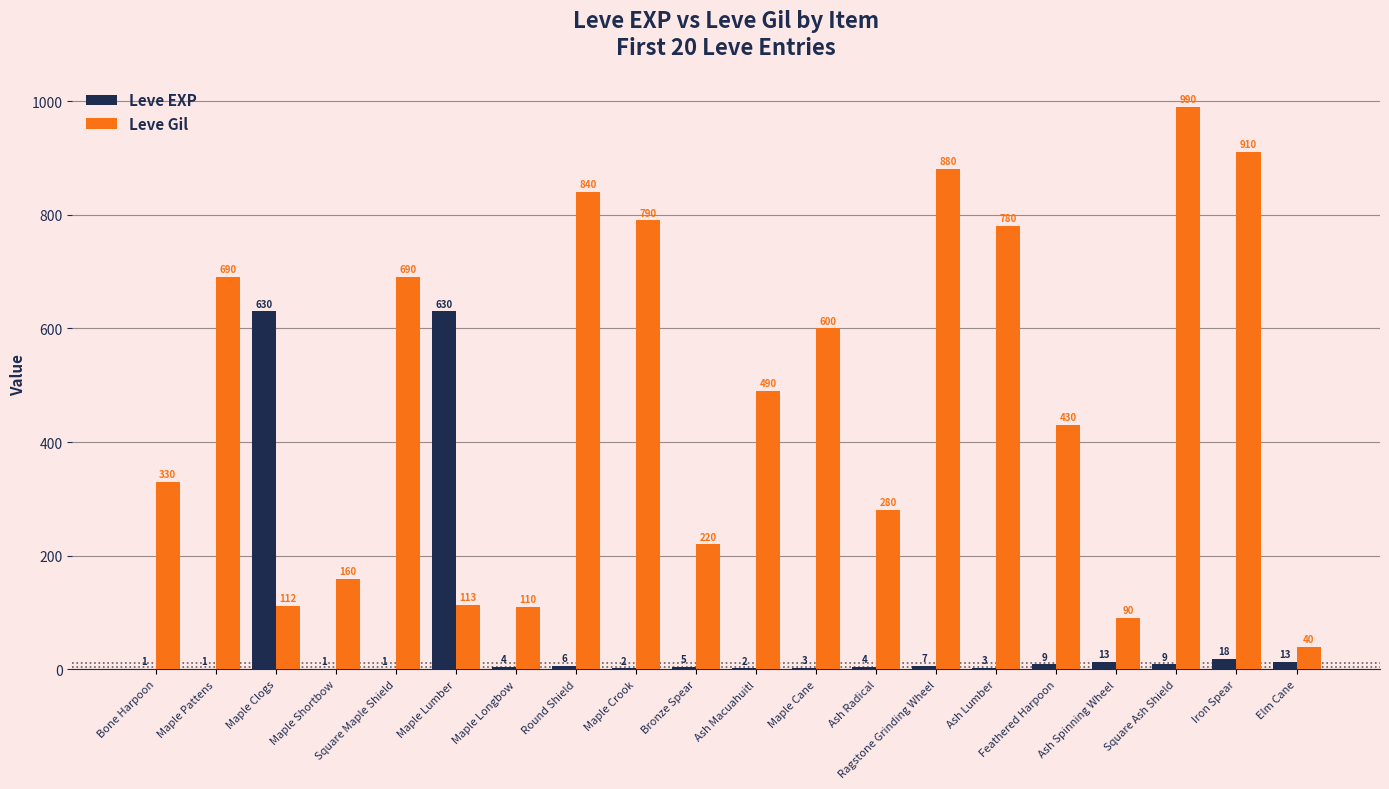

Is it true that Leve Gil equals 840 at Round Shield?

True